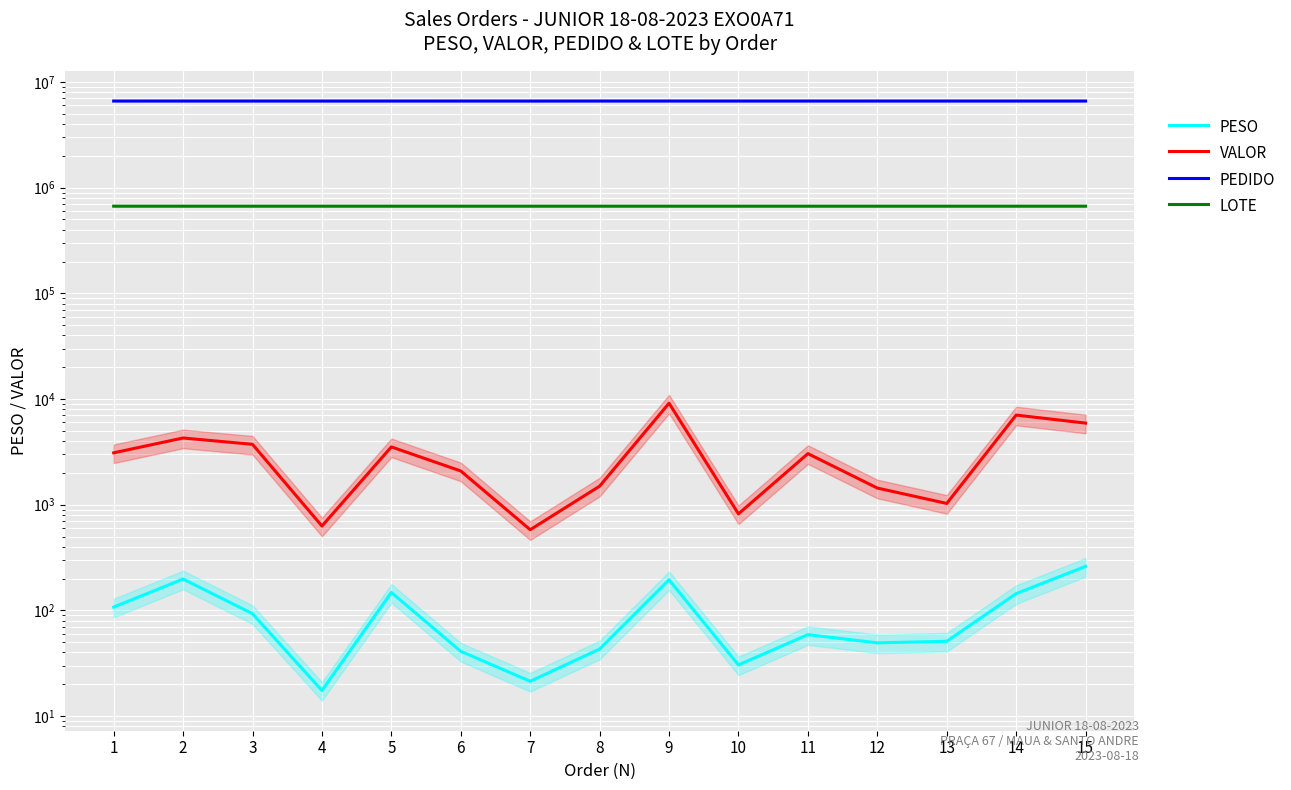

True or false: PEDIDO and LOTE cross at least once.

False